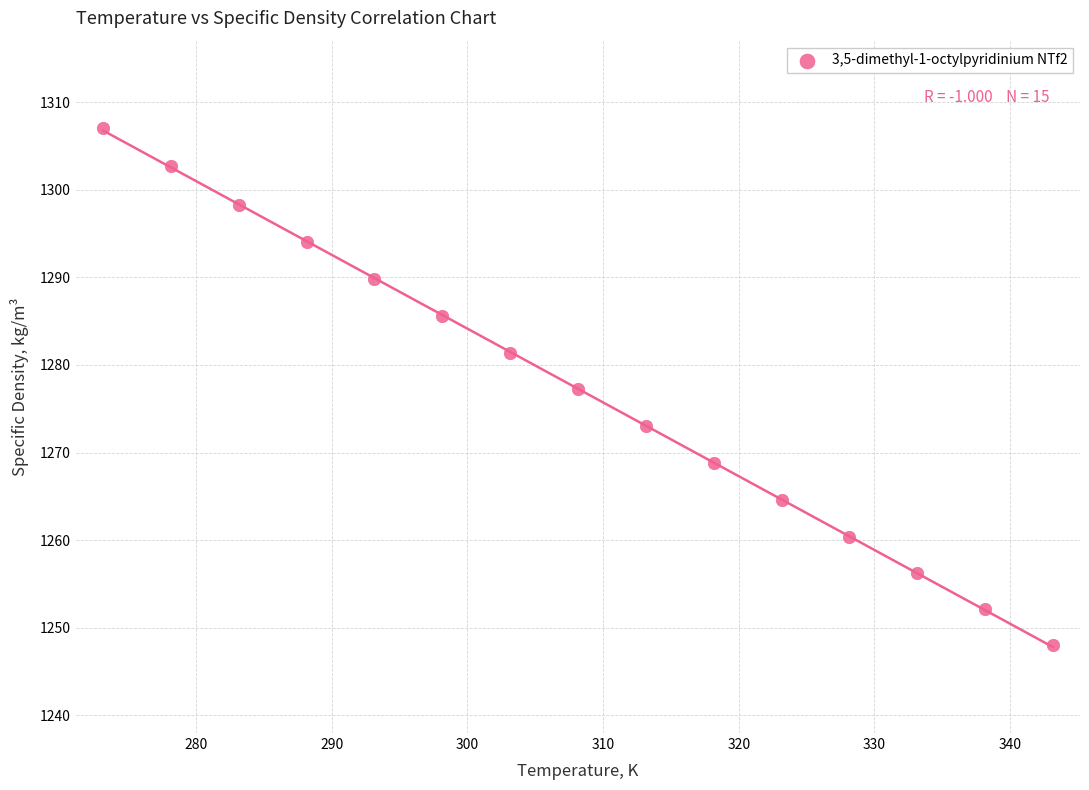

What is the range of Y values (max minus min)?

59.0